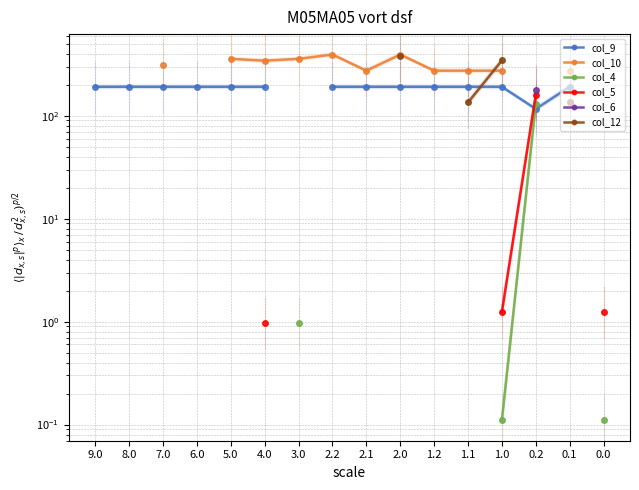

True or false: col_9 and col_12 intersect in this chart.

True